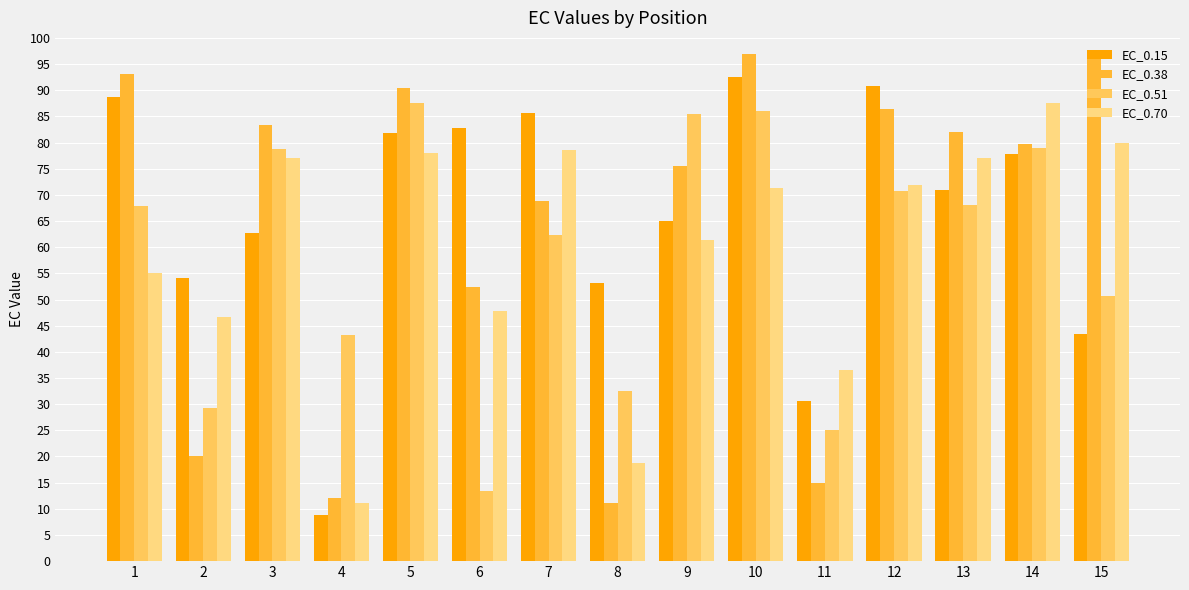

What is the minimum value for EC_0.15?

8.8